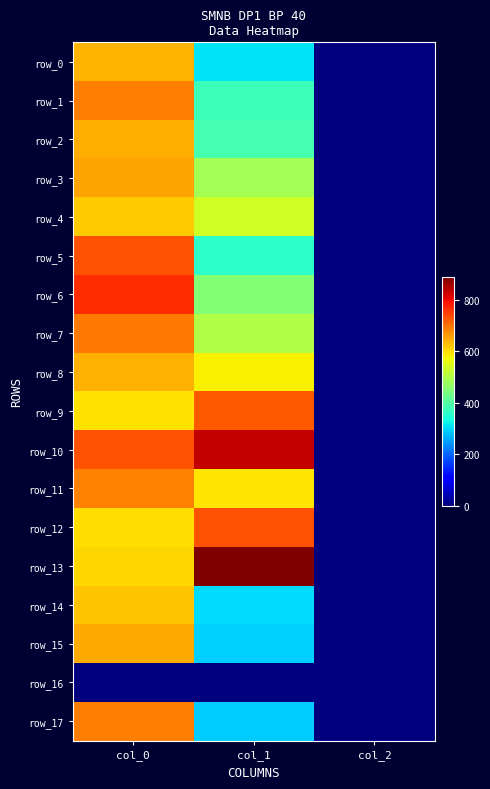

What is the average value of the row_1 series?

354.4